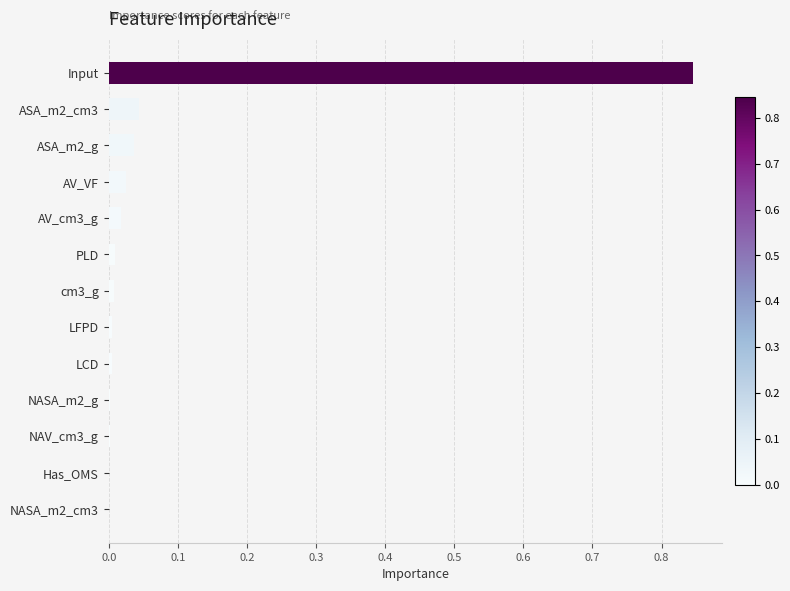

What is the average value?

0.1